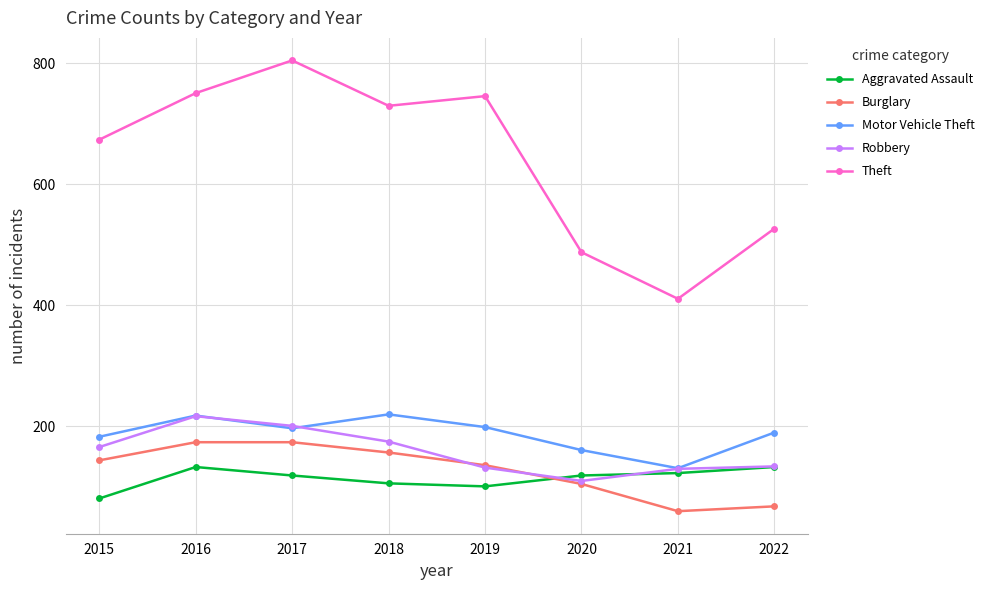

What is the spread (max minus min) of values at 2017?

686